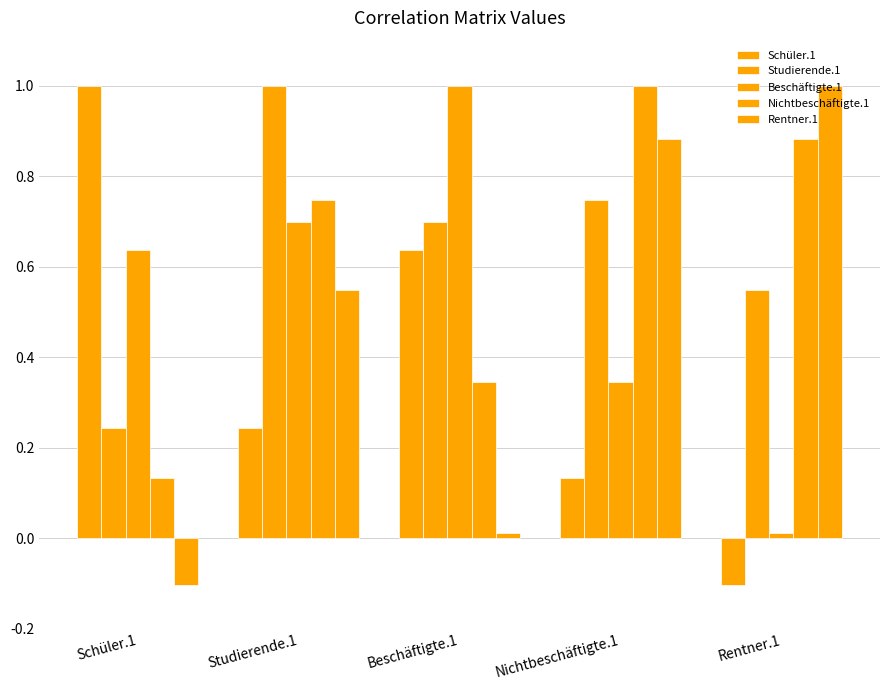

Which category has the highest value across all series?

Schüler.1